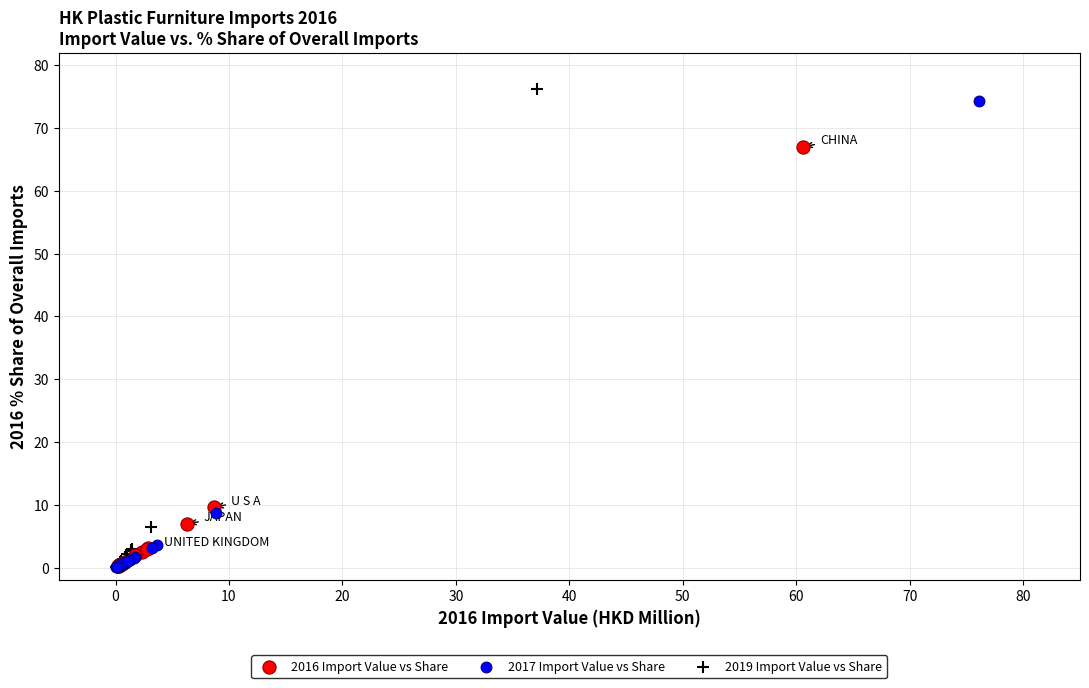

Which series has the largest Y range (max minus min)?

2019 Import Value vs Share